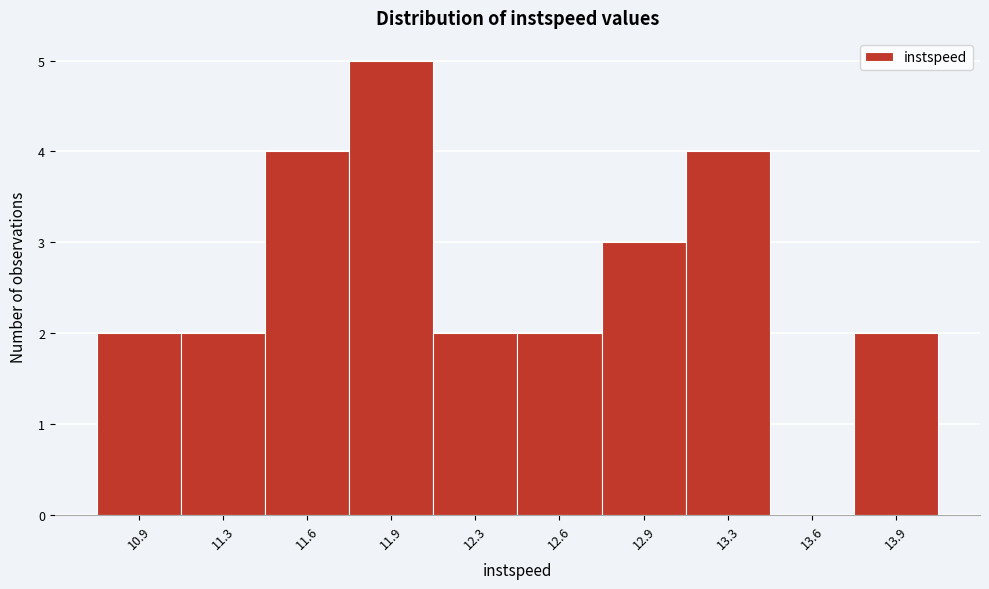

Reading left to right, extract all data points from this chart.

10.9=2	11.3=2	11.6=4	11.9=5	12.3=2	12.6=2	12.9=3	13.3=4	13.6=0	13.9=2